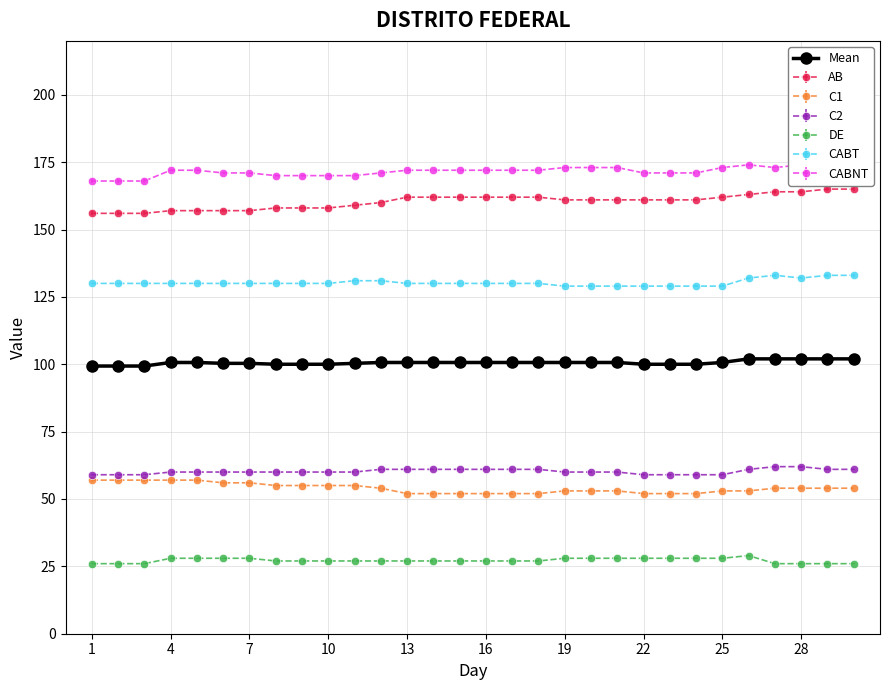

What is the average value?

100.6